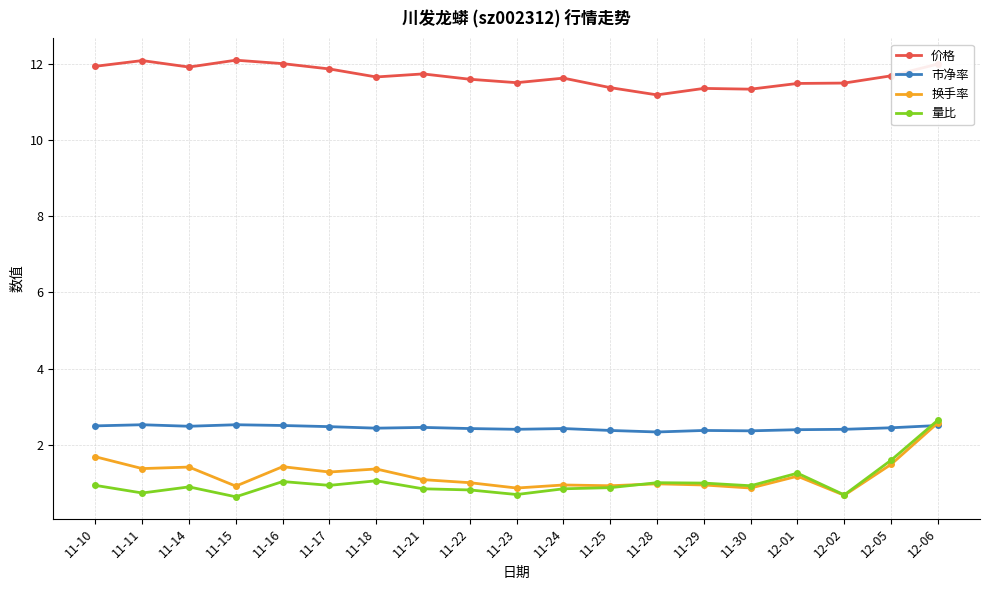

At which category is the sum across all series the highest?

12-06